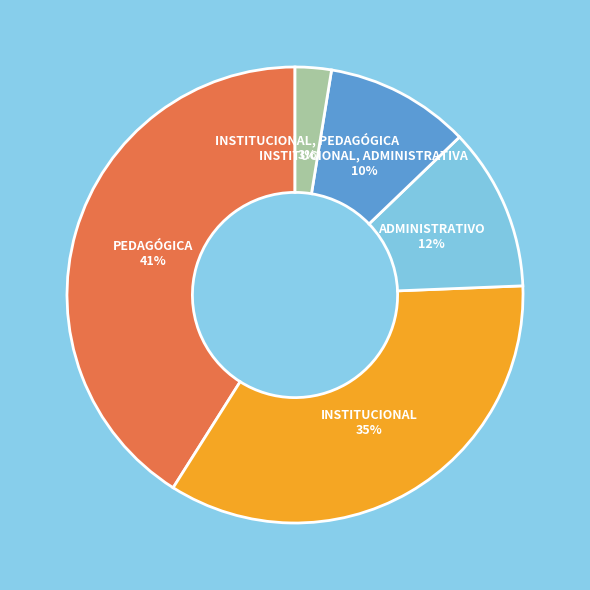

How many segments does this pie chart have?

5